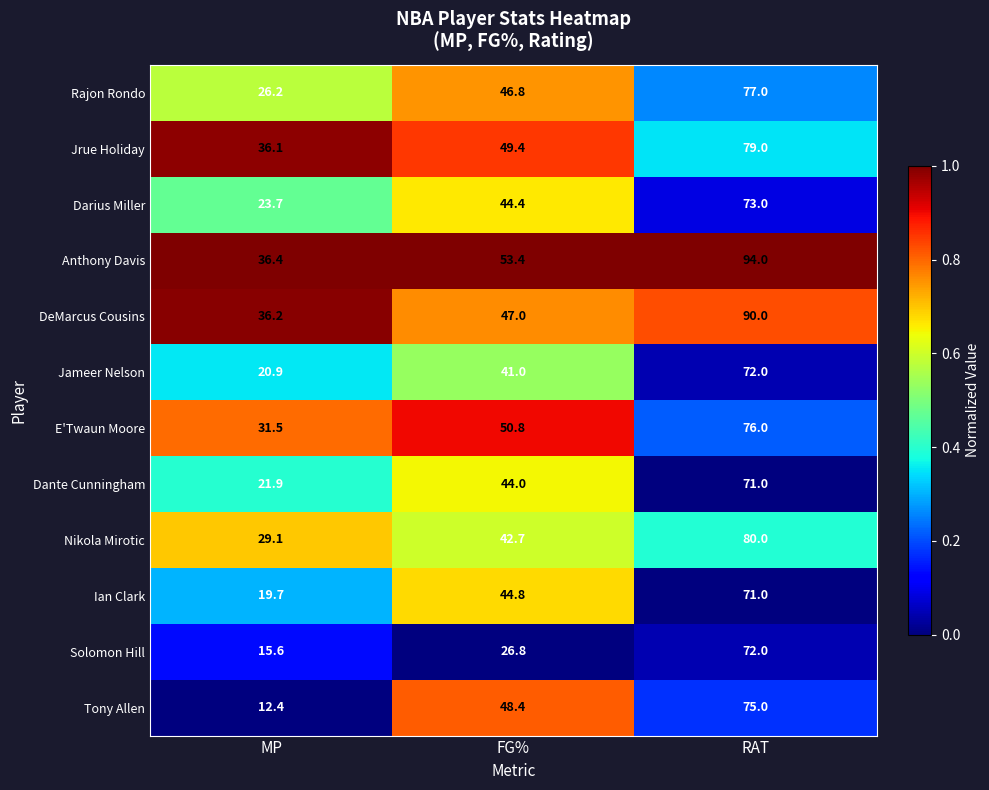

Rank the categories by Ian Clark value from highest to lowest.

RAT, FG%, MP